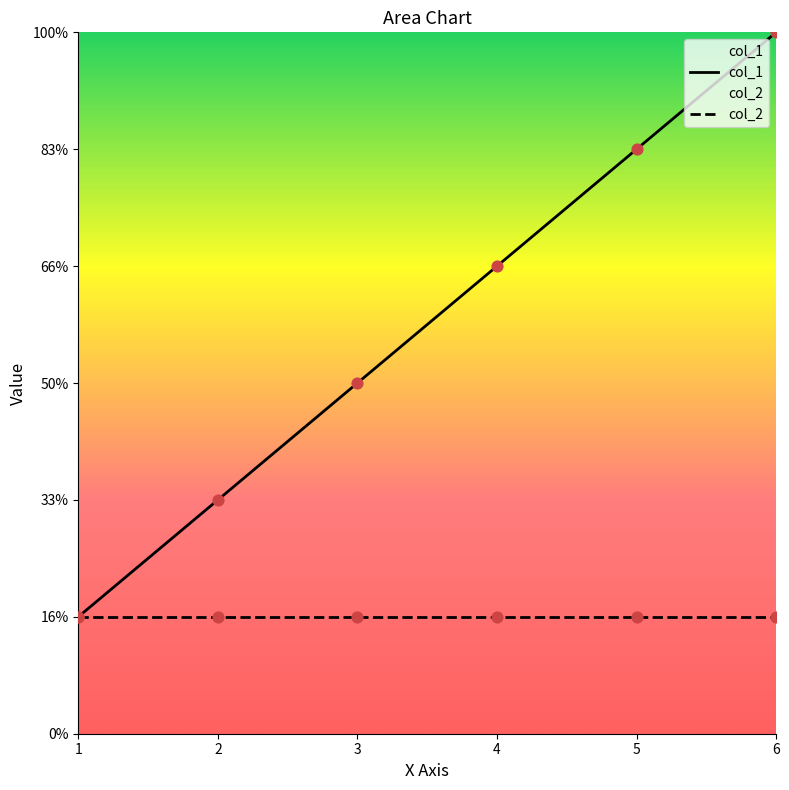

Between 1 and 2, which is larger?

2